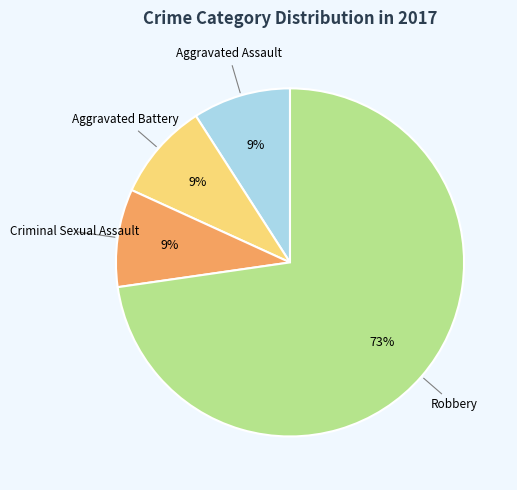

To the nearest percent, what is the difference between the largest and smallest slice percentages?

64%